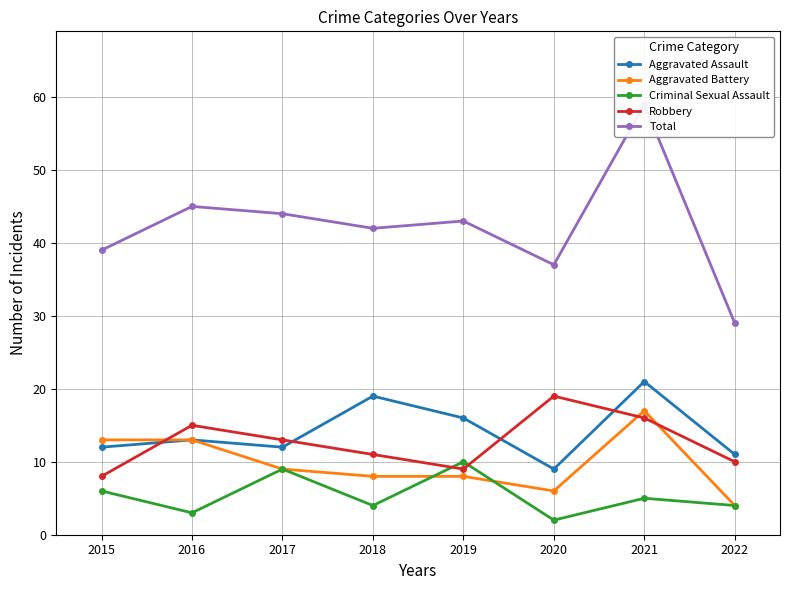

What is the smallest value displayed?

2